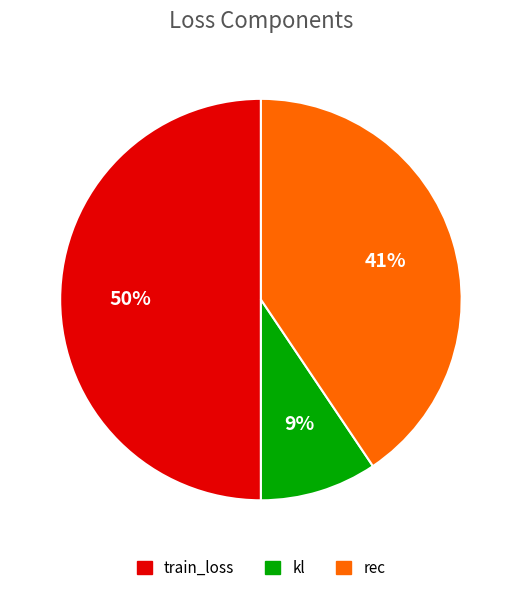

Which has a higher value, rec or kl?

rec